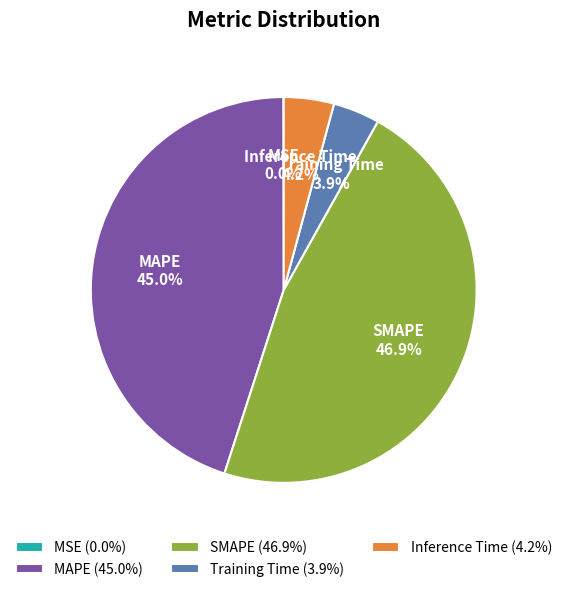

Which slice is the largest?

SMAPE